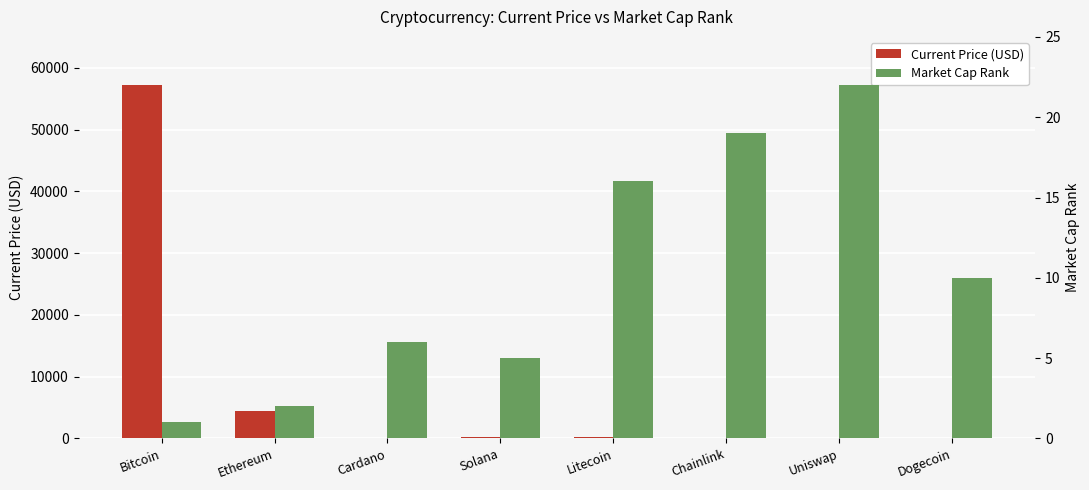

What is the highest value of the Market Cap Rank series?

22.0